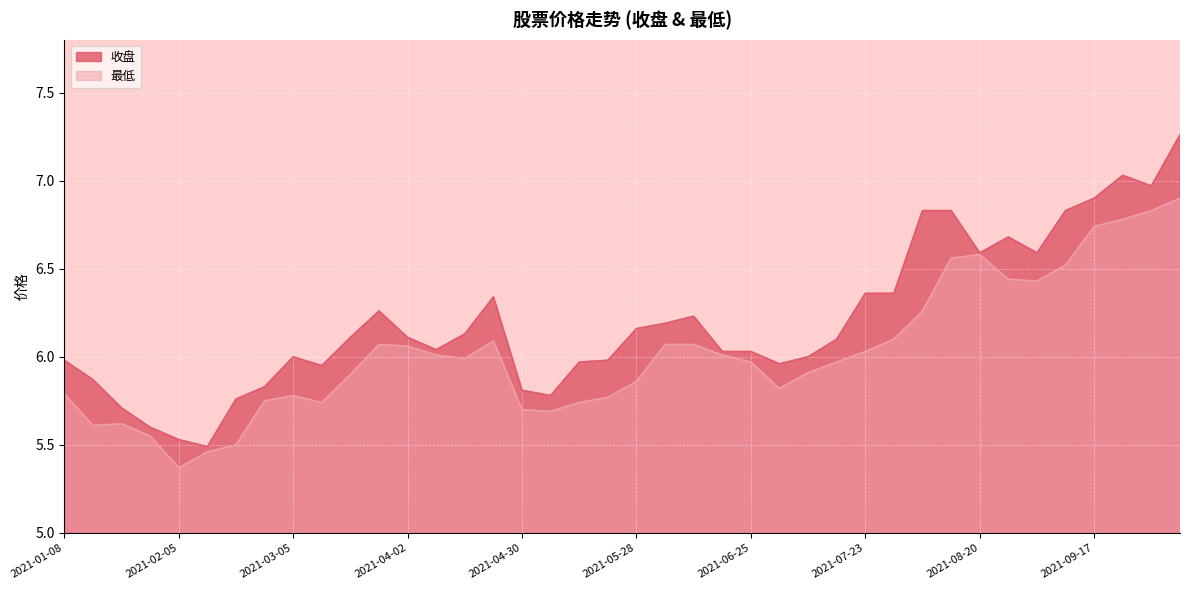

At which category is the sum across all series the highest?

2021-10-08